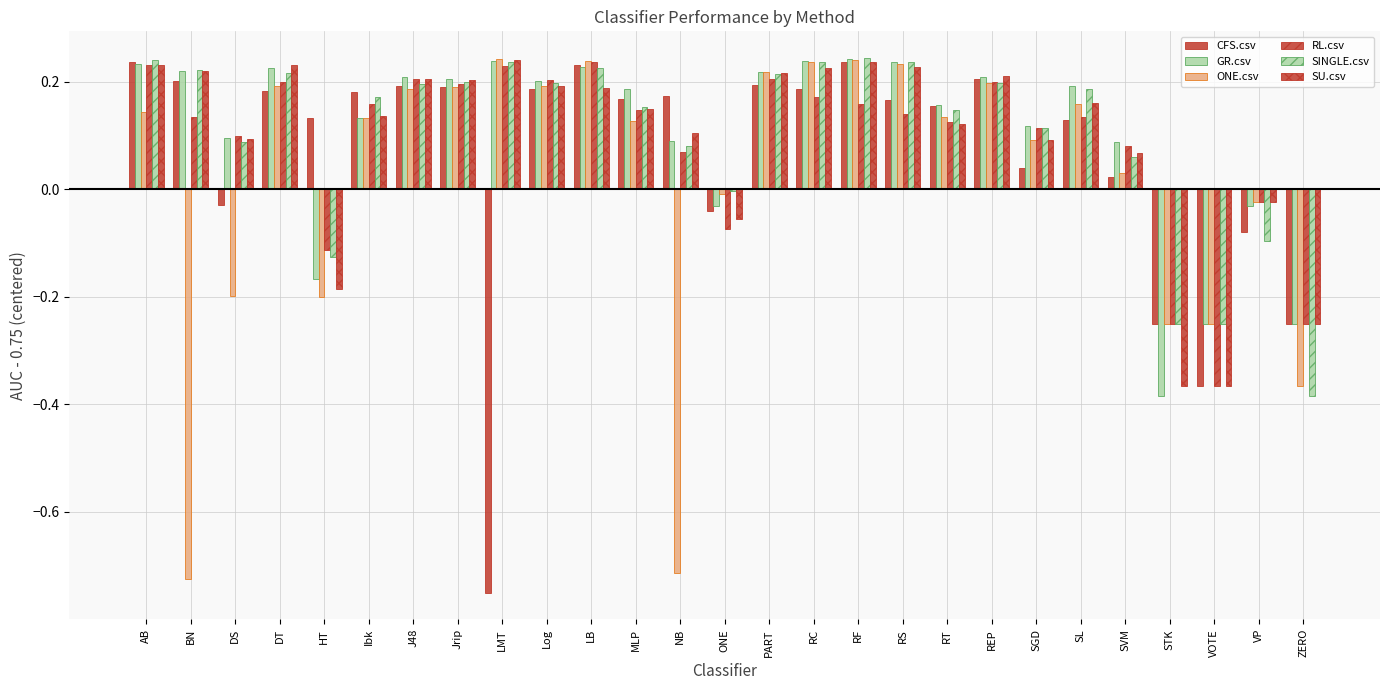

Is it true that ONE.csv equals -0.1 at STK?

False